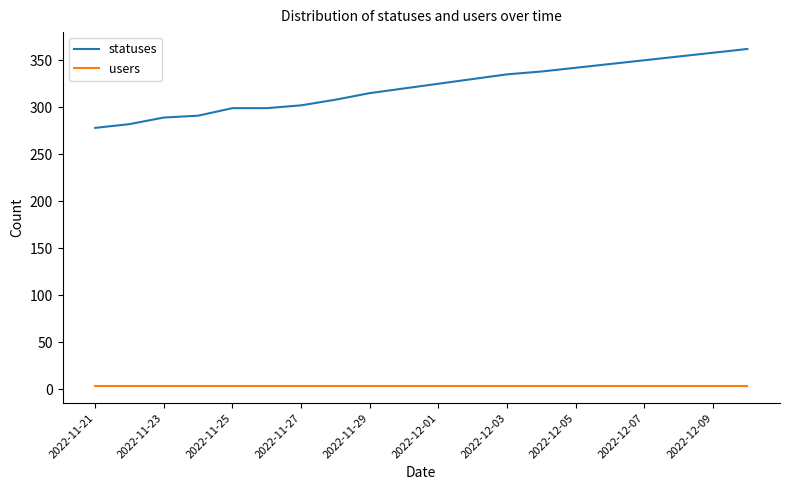

True or false: users and statuses cross at least once.

False